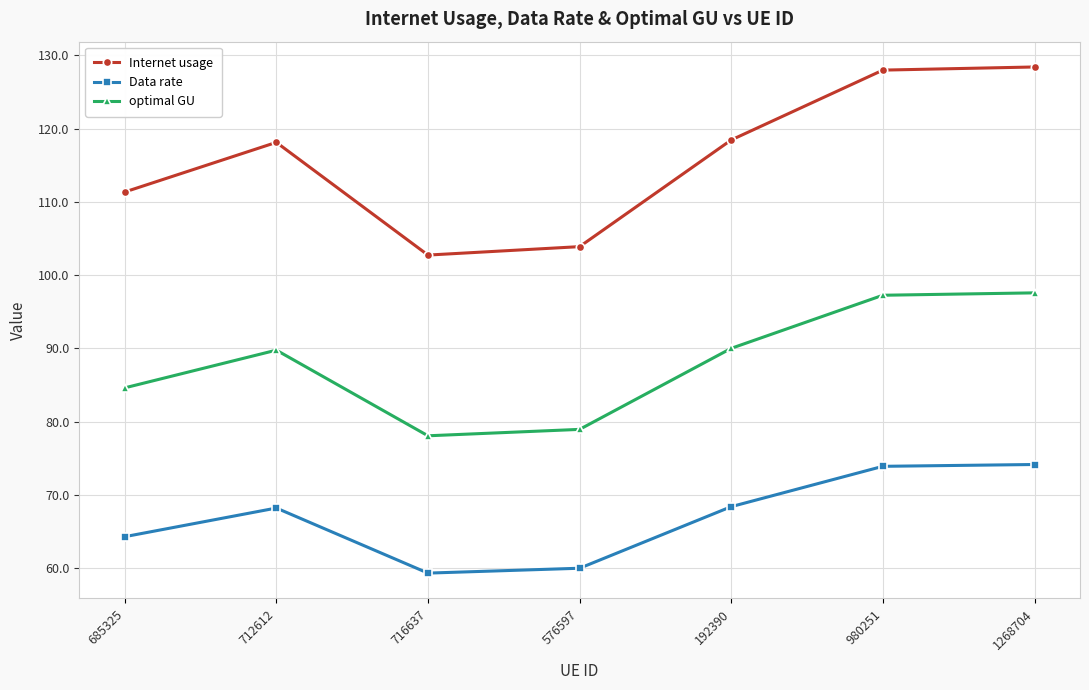

True or false: Internet usage and optimal GU intersect in this chart.

False